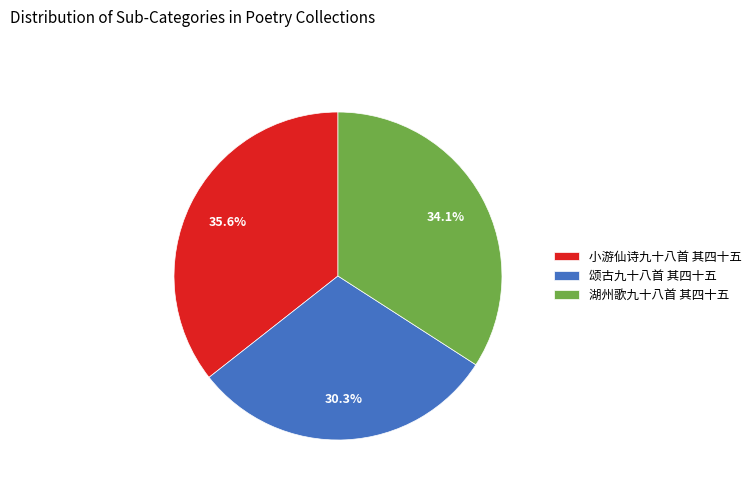

To the nearest percent, what is the difference between the 颂古九十八首 其四十五 and 湖州歌九十八首 其四十五 slice percentages?

4%